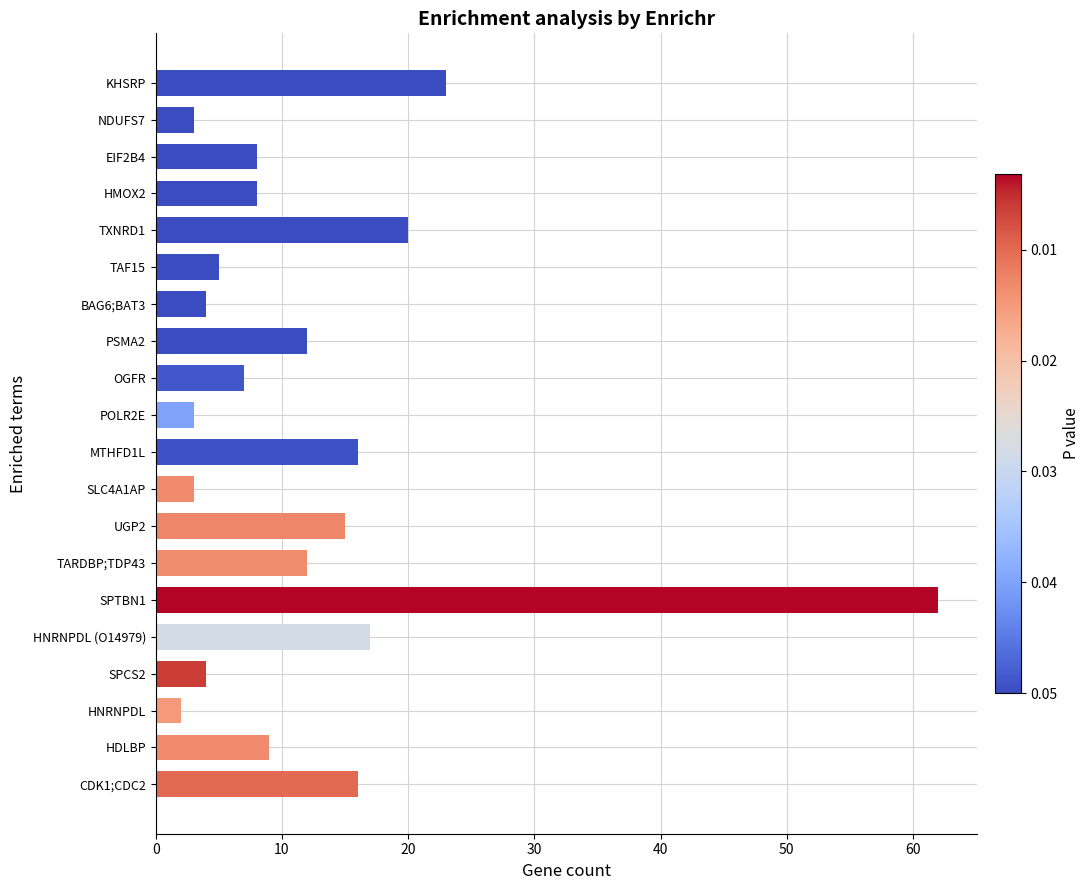

Does the chart contain any negative values?

No